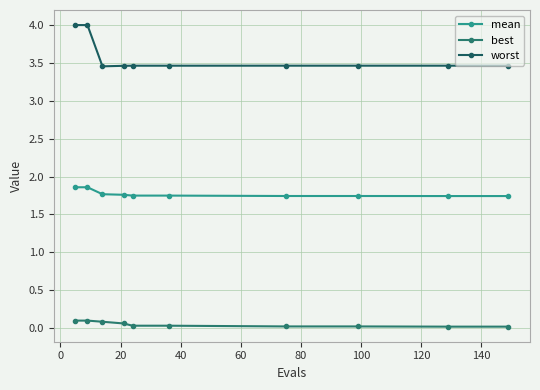

Reading left to right, extract all data points from this chart.

mean: 1.9	1.9	1.8	1.8	1.7	1.7	1.7	1.7	1.7	1.7
best: 0.1	0.1	0.1	0.1	0.0	0.0	0.0	0.0	0.0	0.0
worst: 4.0	4.0	3.5	3.5	3.5	3.5	3.5	3.5	3.5	3.5